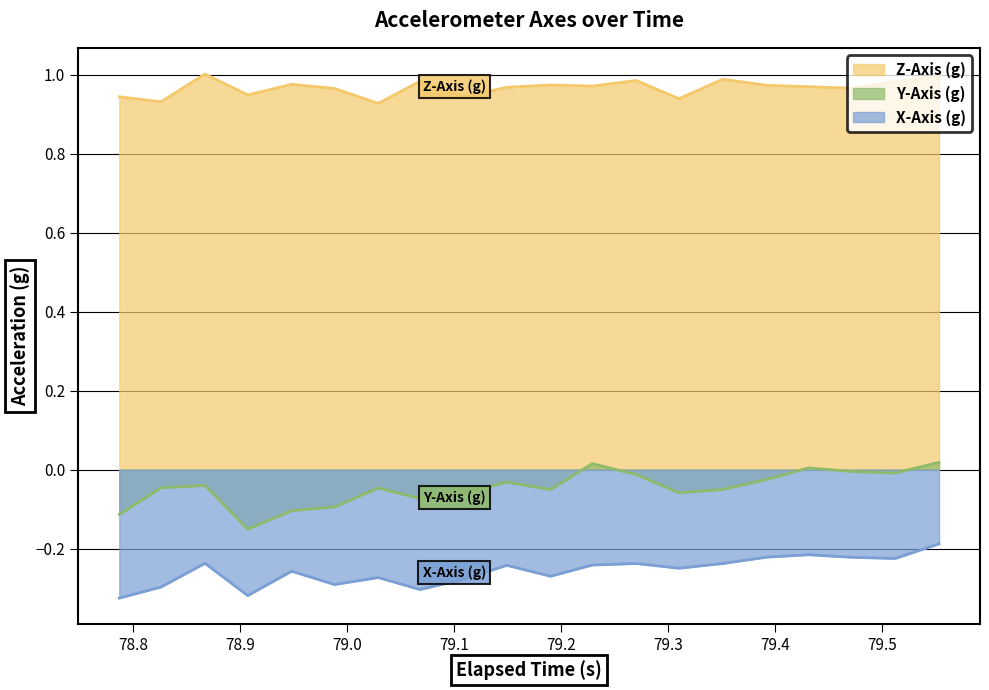

True or false: Z-Axis (g) and Y-Axis (g) intersect in this chart.

False